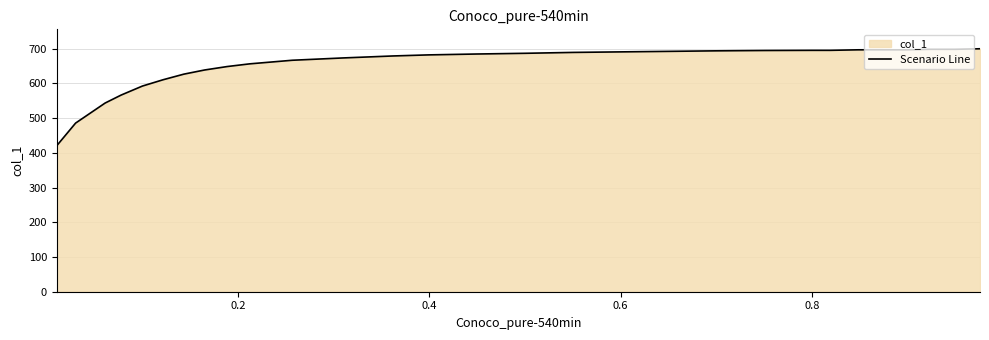

Reading left to right, what are all the values shown in this chart?

420.8	485.9	543.7	566.6	592.6	610.8	626.9	638.9	648.8	656.5	666.9	673.6	679.3	682.4	684.9	687.0	689.5	691.0	692.6	694.1	695.1	695.5	695.5	697.0	697.0	697.0	698.5	698.5	700.0